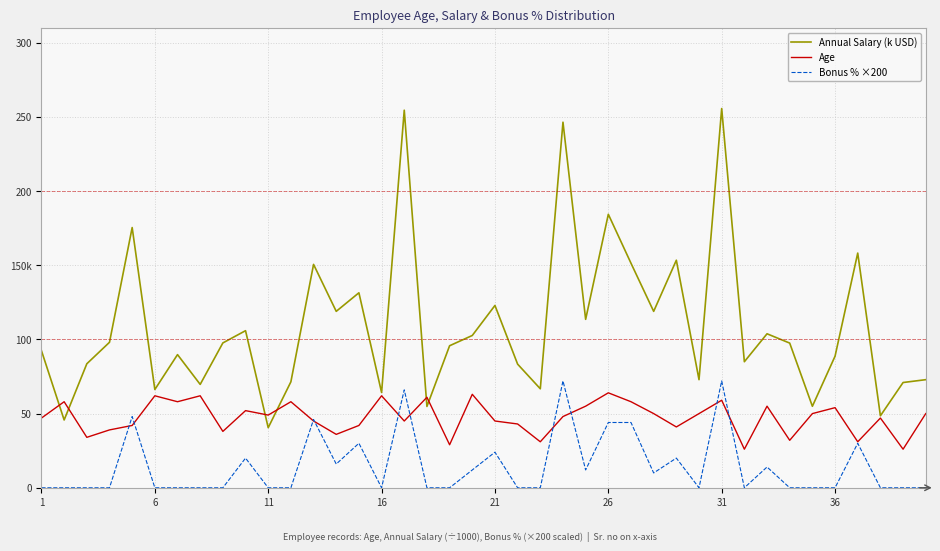

True or false: Annual Salary (k USD) has more than 0 points higher than both neighbors.

True